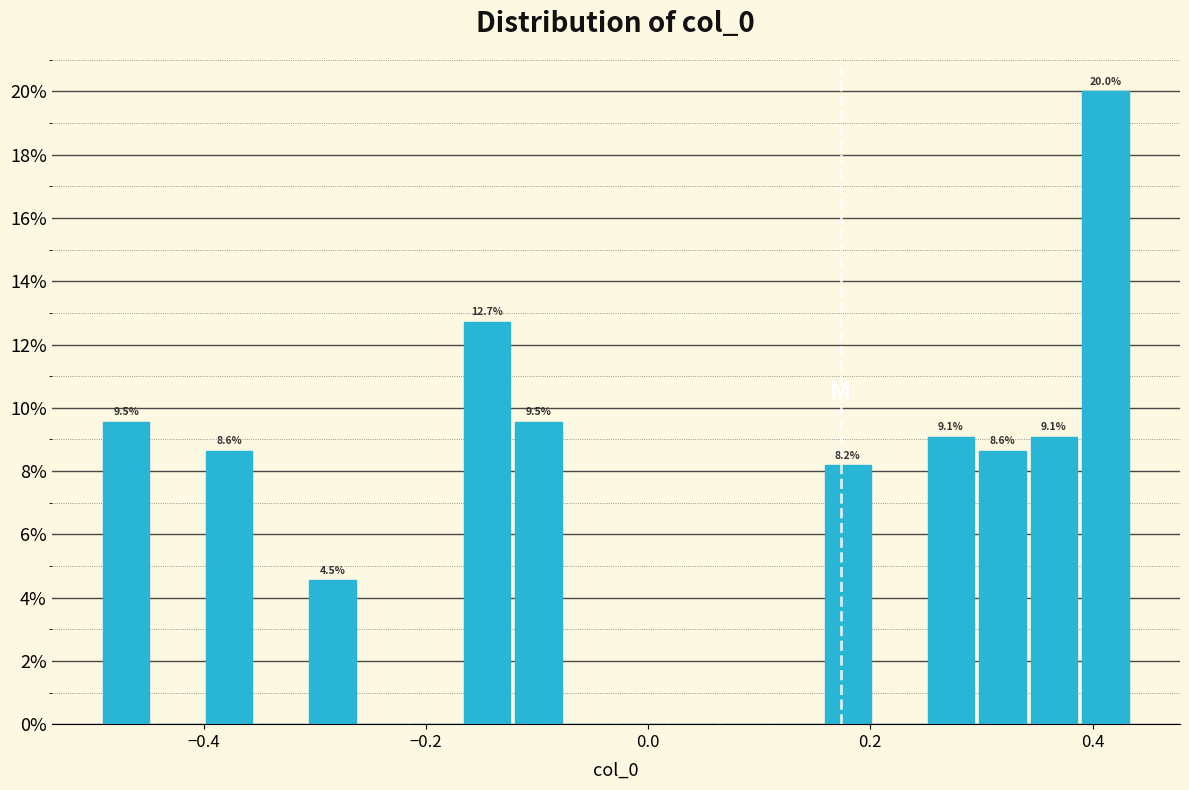

Read against the x-axis, roughly where is the centre of the tallest bar?

0.42